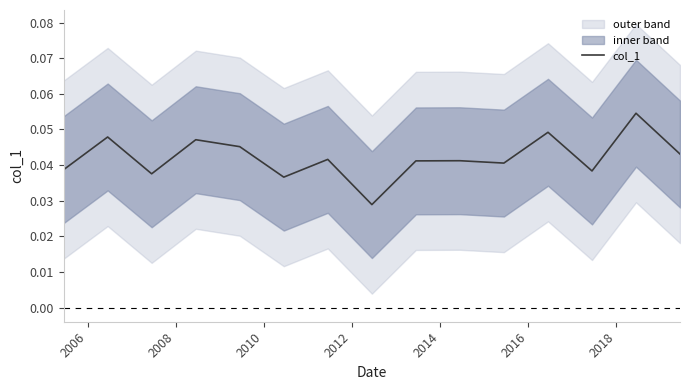

At which category does the data reach its first local peak?

2006